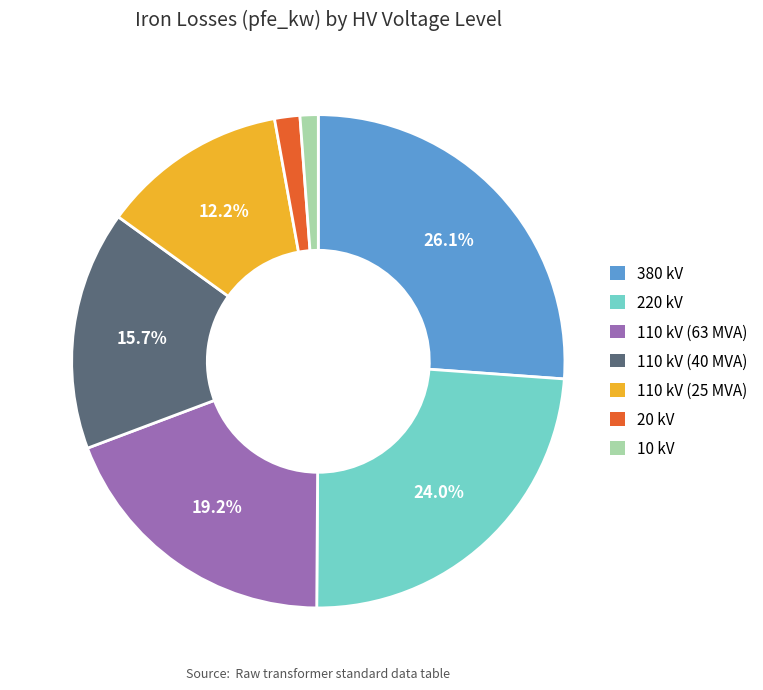

To the nearest percent, what is the difference between the largest and smallest slice percentages?

25%